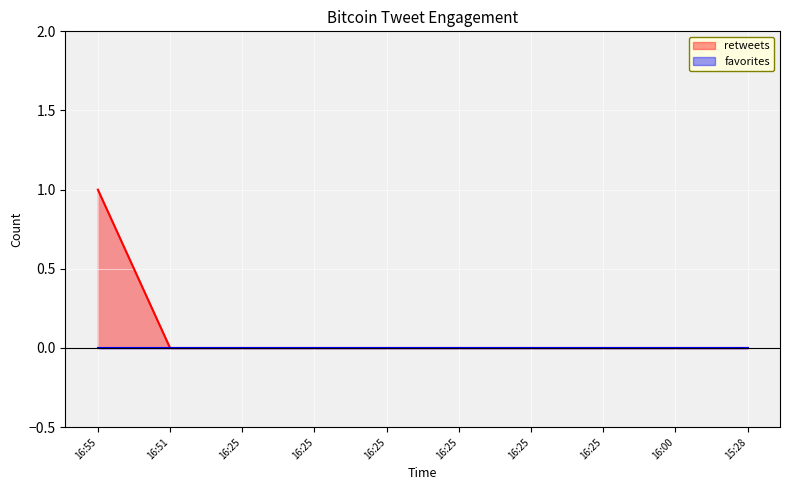

Count the values in the range 0 to 1.

10